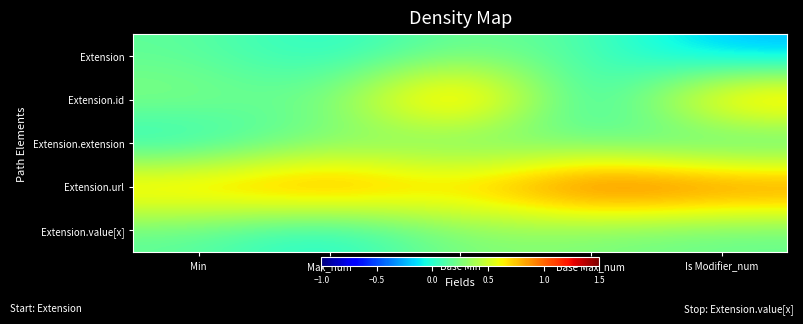

What is the total value across all series at Base Min?

2.5